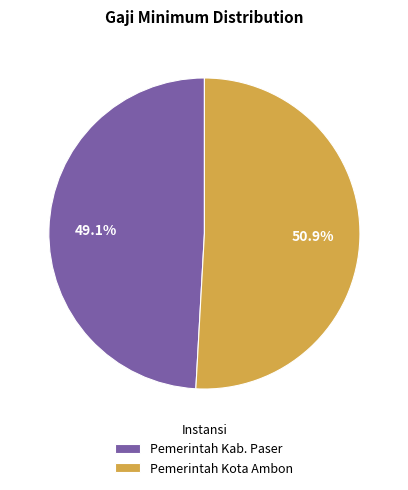

To the nearest percent, what percentage of the pie is Pemerintah Kota Ambon?

51%